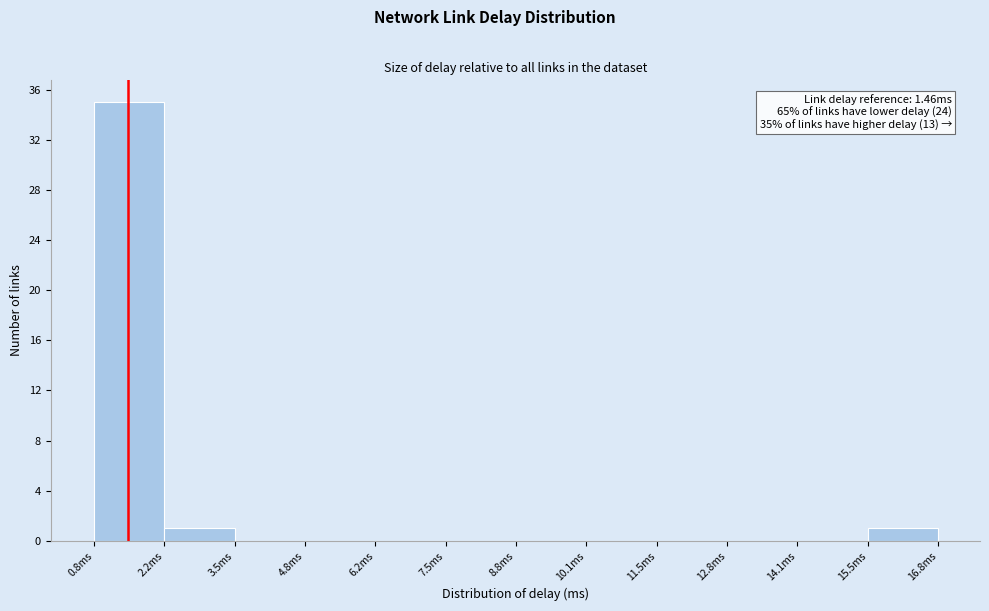

Which range on the x-axis has the tallest bar?

0.8 to 2.2